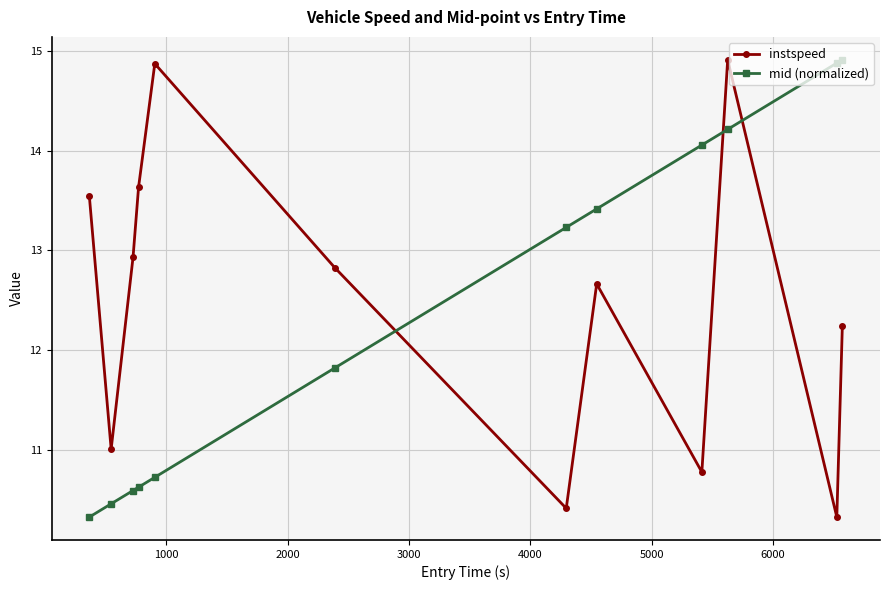

What is the difference between the maximum and minimum values in the instspeed series?

4.6